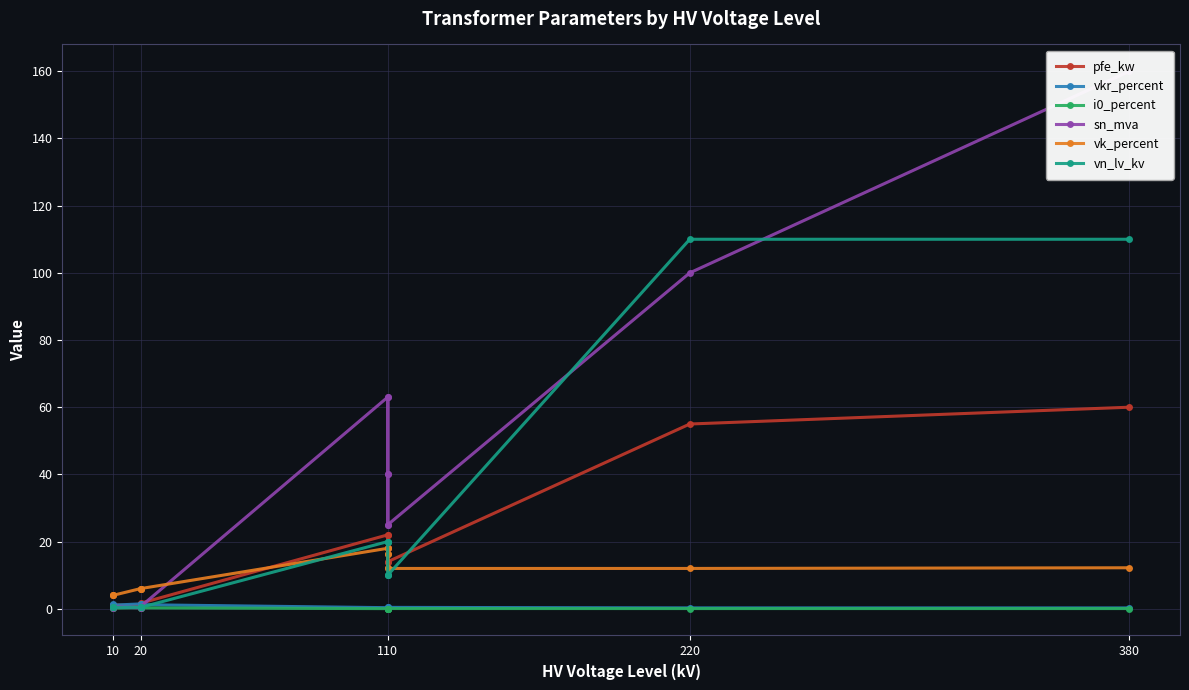

What is the approximate value of i0_percent at 220?

0.1